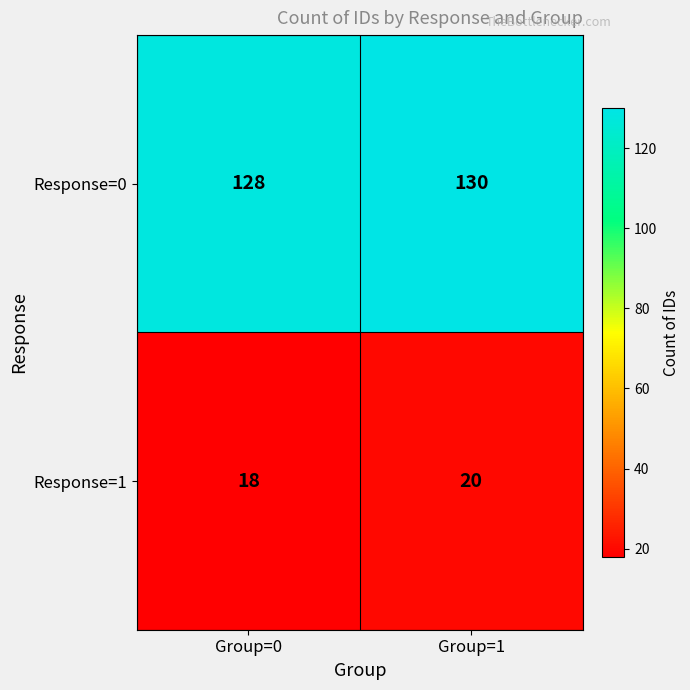

What is the sum of all Response=1 values?

38